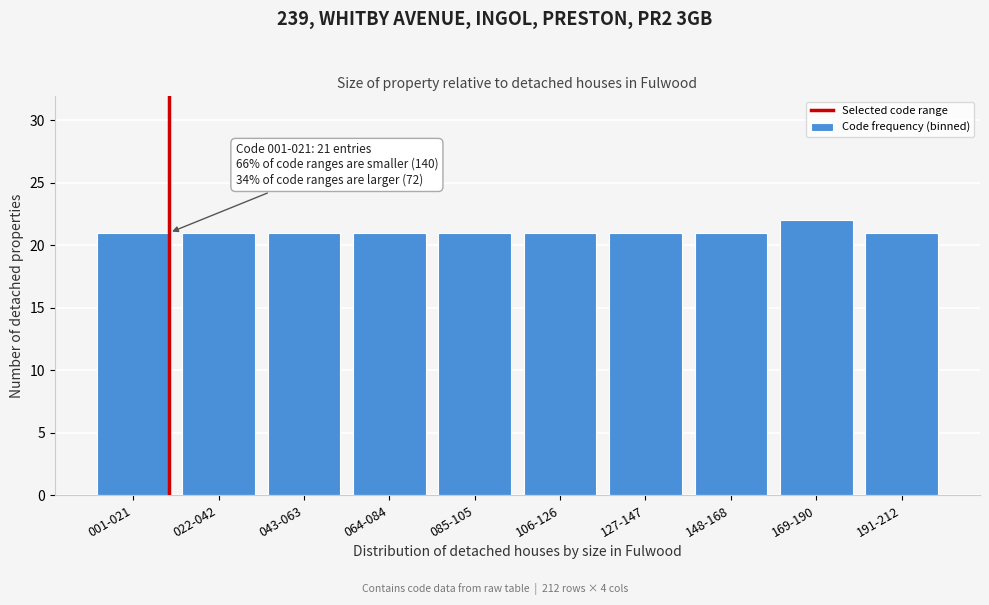

Reading right to left, transcribe all the data shown in this chart.

191-212=21	169-190=22	148-168=21	127-147=21	106-126=21	085-105=21	064-084=21	043-063=21	022-042=21	001-021=21